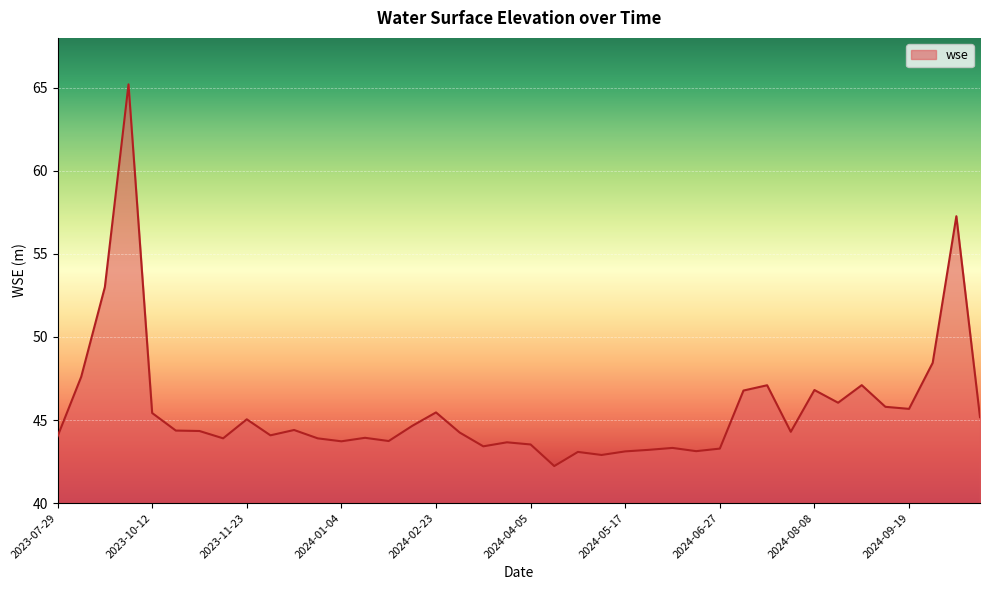

What is the minimum value shown in the chart?

42.2